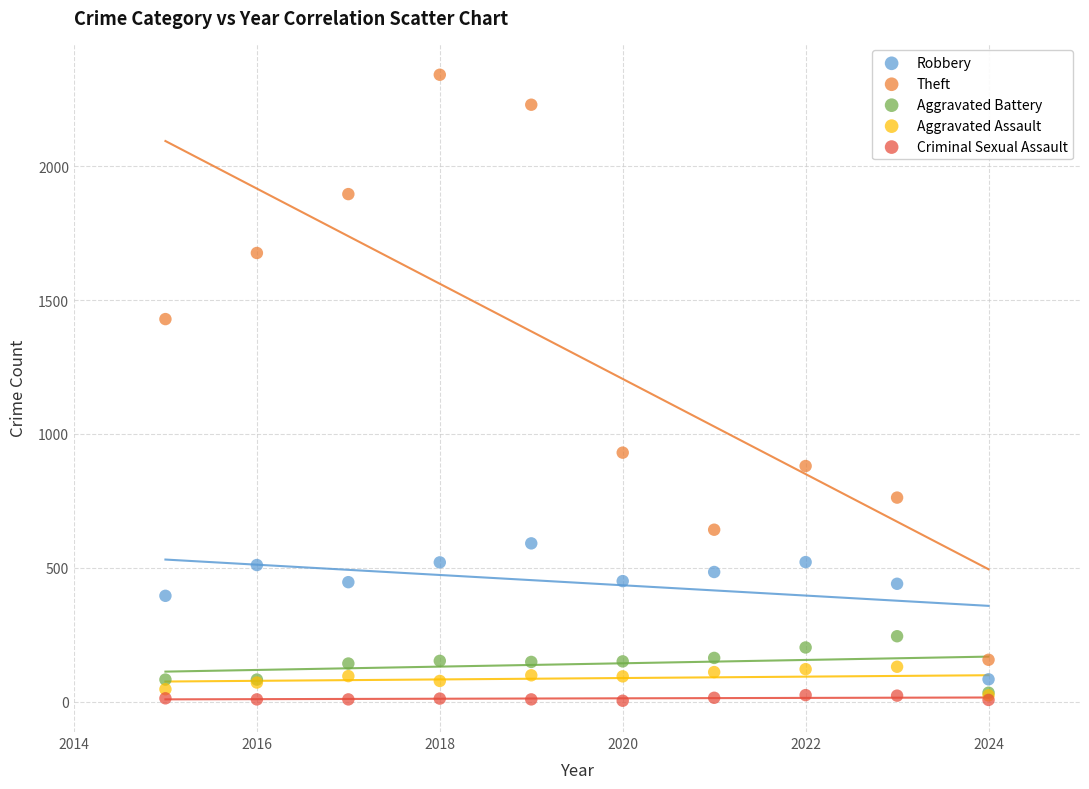

In the Theft series, what Y value is closest to 1249?

1429